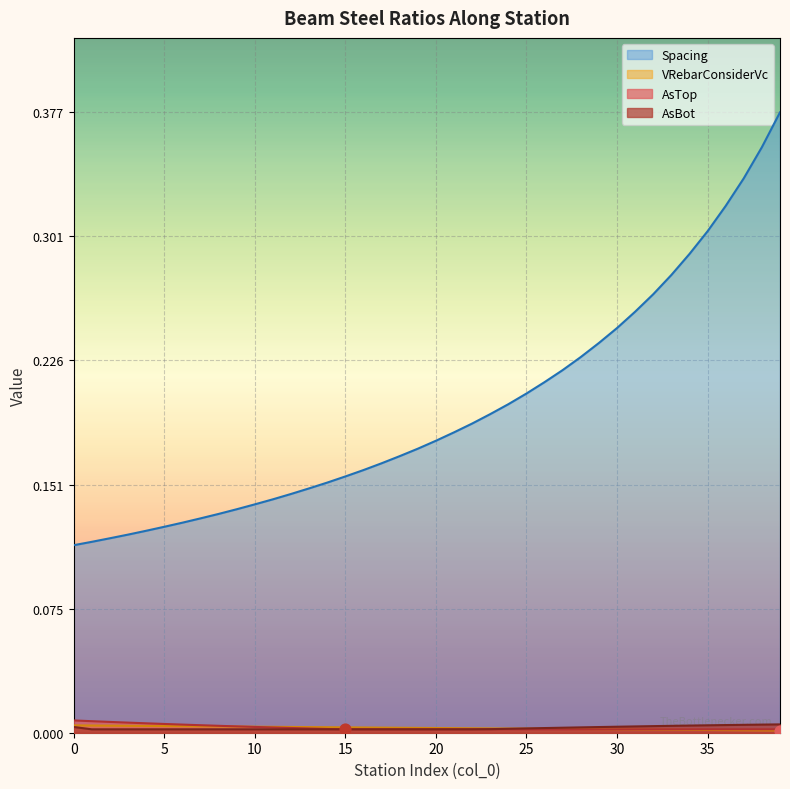

Which series reaches the minimum Y coordinate?

VRebarConsiderVc